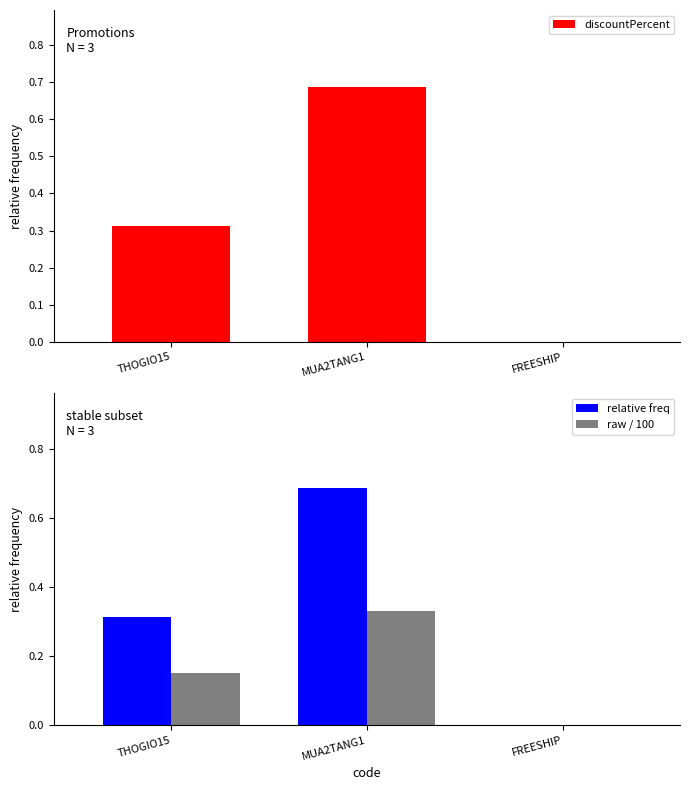

True or false: raw / 100 has a value of 0.0 at FREESHIP.

True